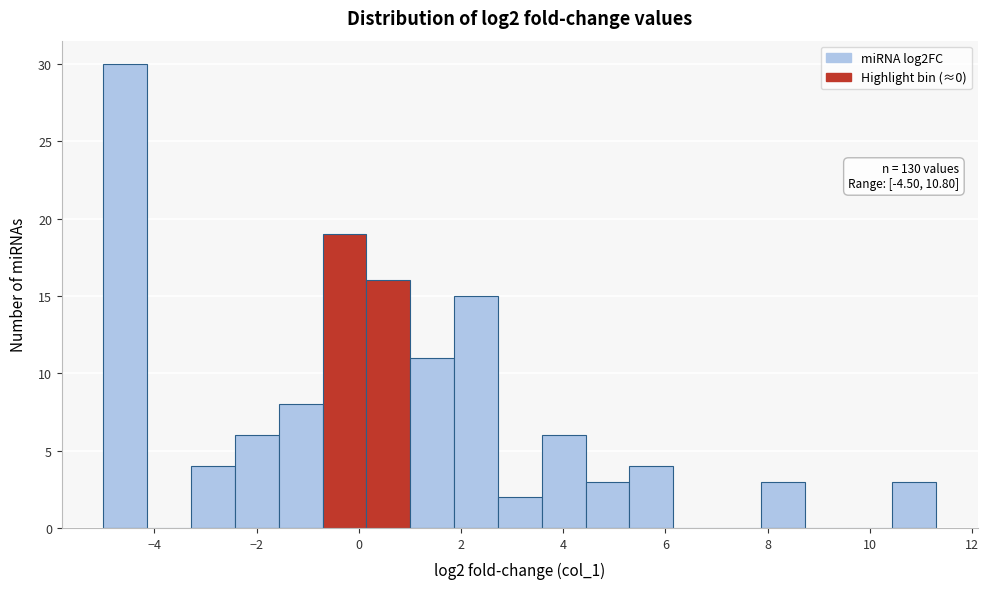

Which range on the x-axis has the tallest bar?

-5.0 to -4.2